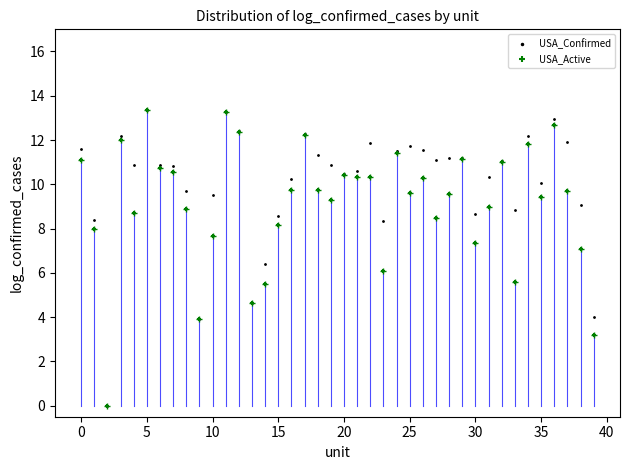

What are all the series names shown in the legend?

USA_Confirmed, USA_Active